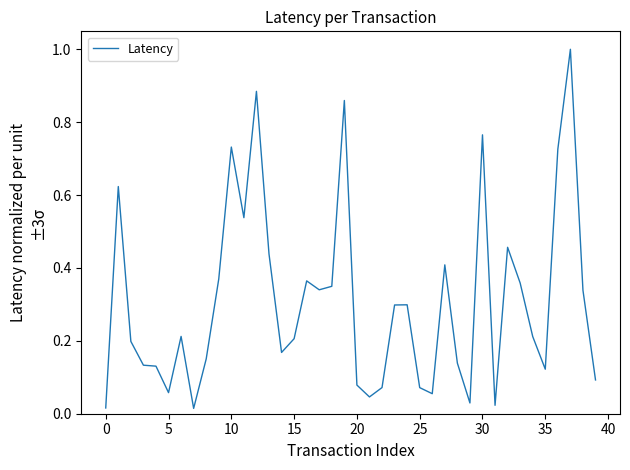

What is the difference between the maximum and minimum values?

1.0